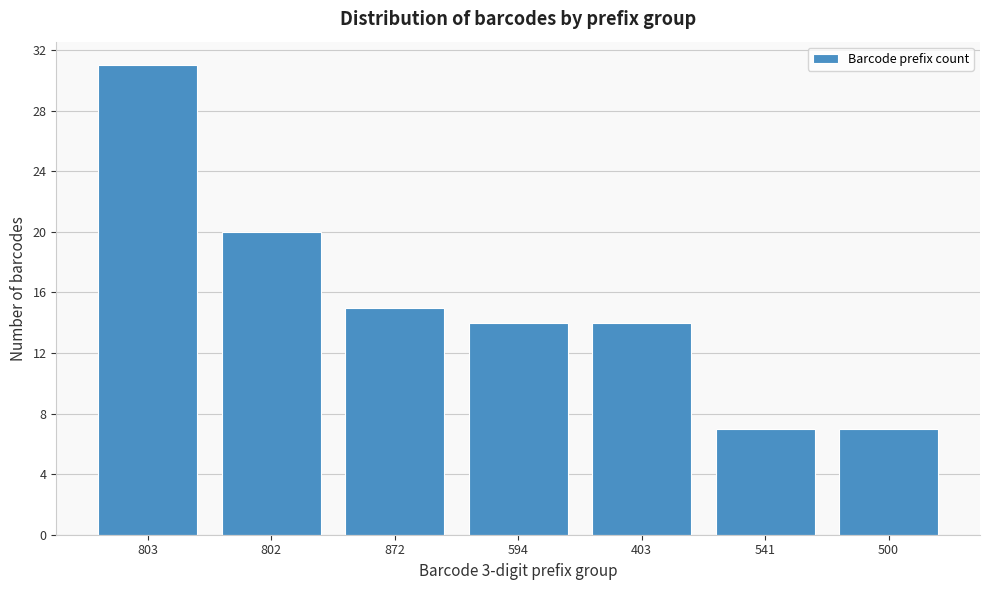

Reading left to right, what are all the values shown in this chart?

803=31	802=20	872=15	594=14	403=14	541=7	500=7